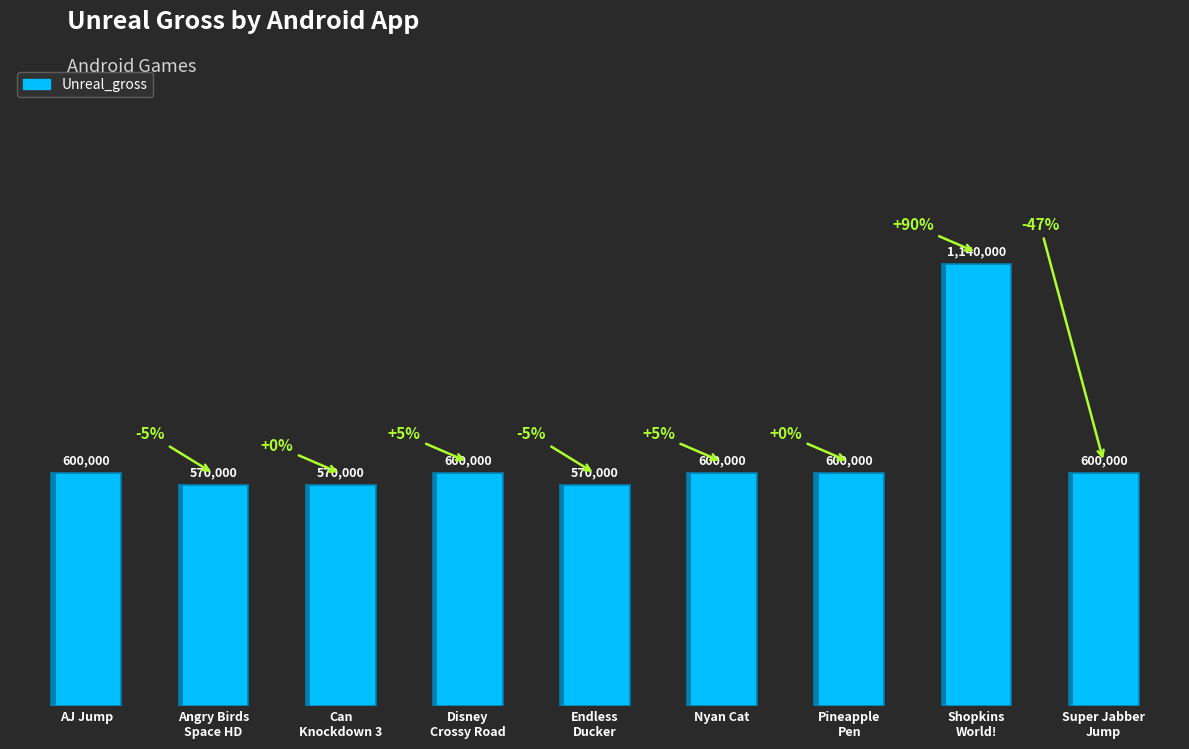

How many data points does each series have?

9